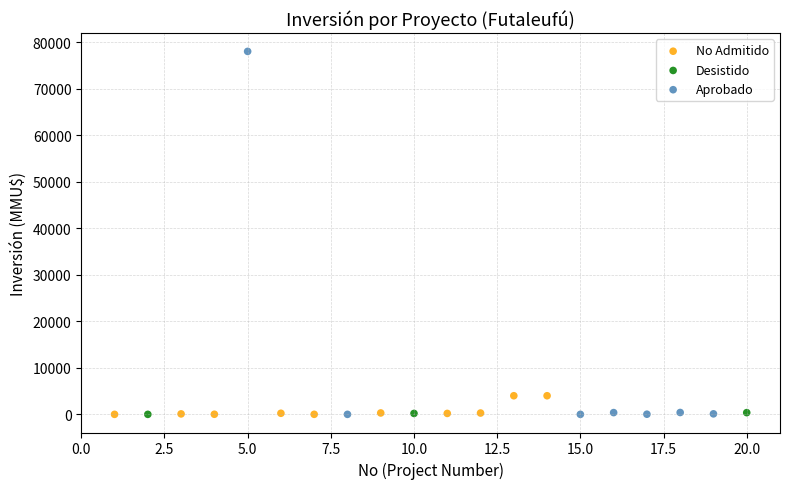

Which series has the largest Y range (max minus min)?

Aprobado